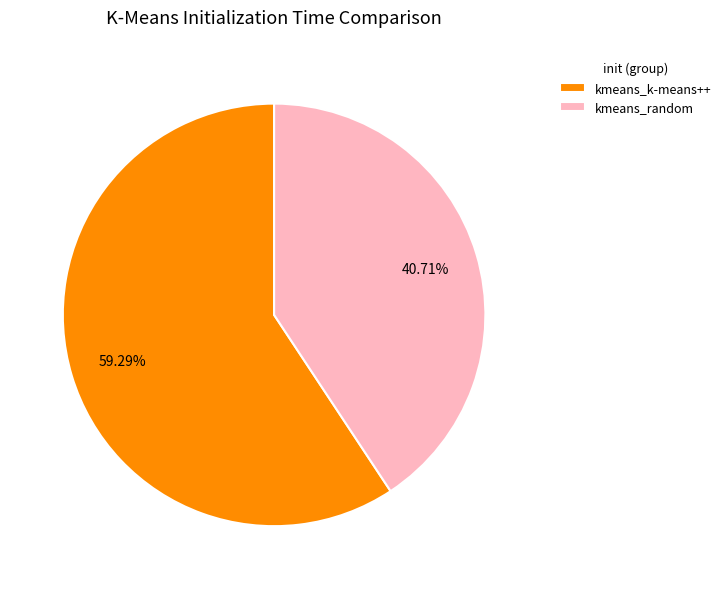

To the nearest percent, what is the average slice percentage?

50%